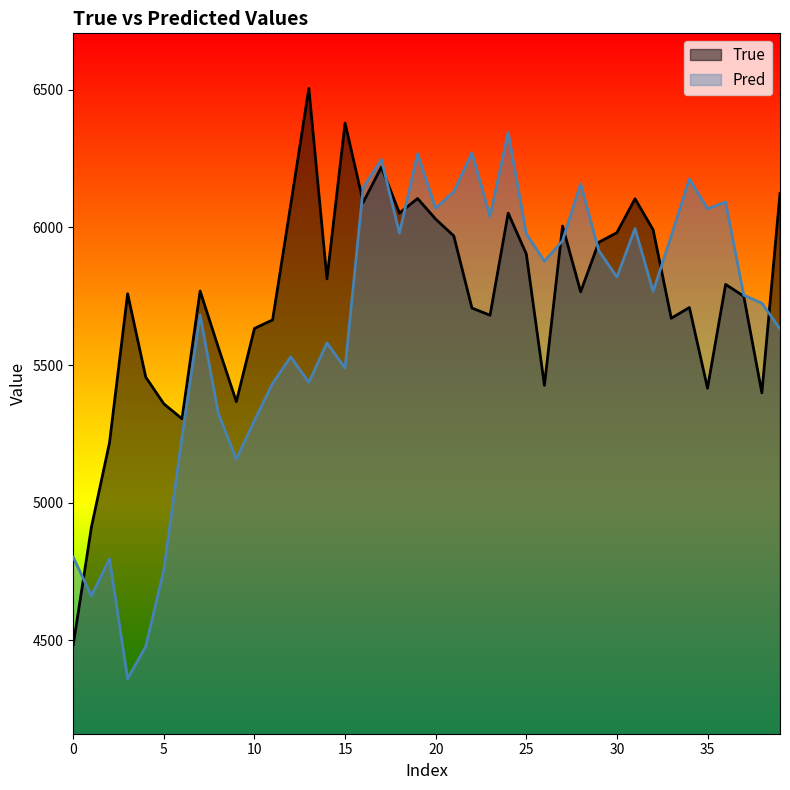

What is the difference between the Pred values at 14 and 22?

690.3